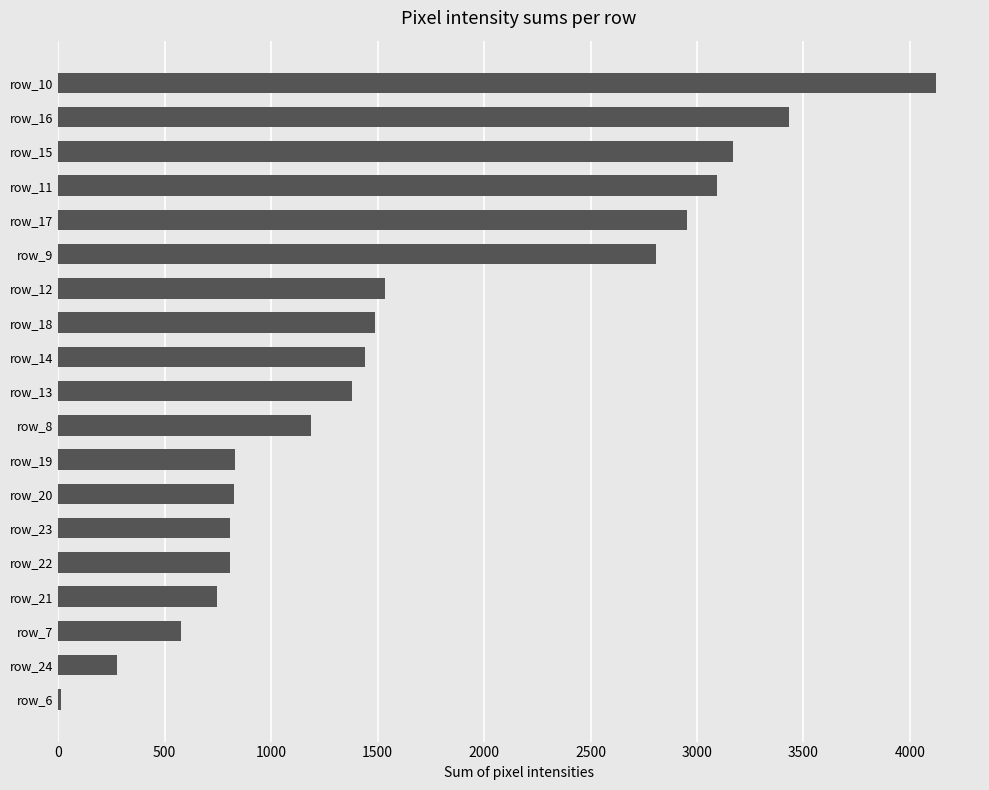

Is it true that the value at row_21 is 744?

True